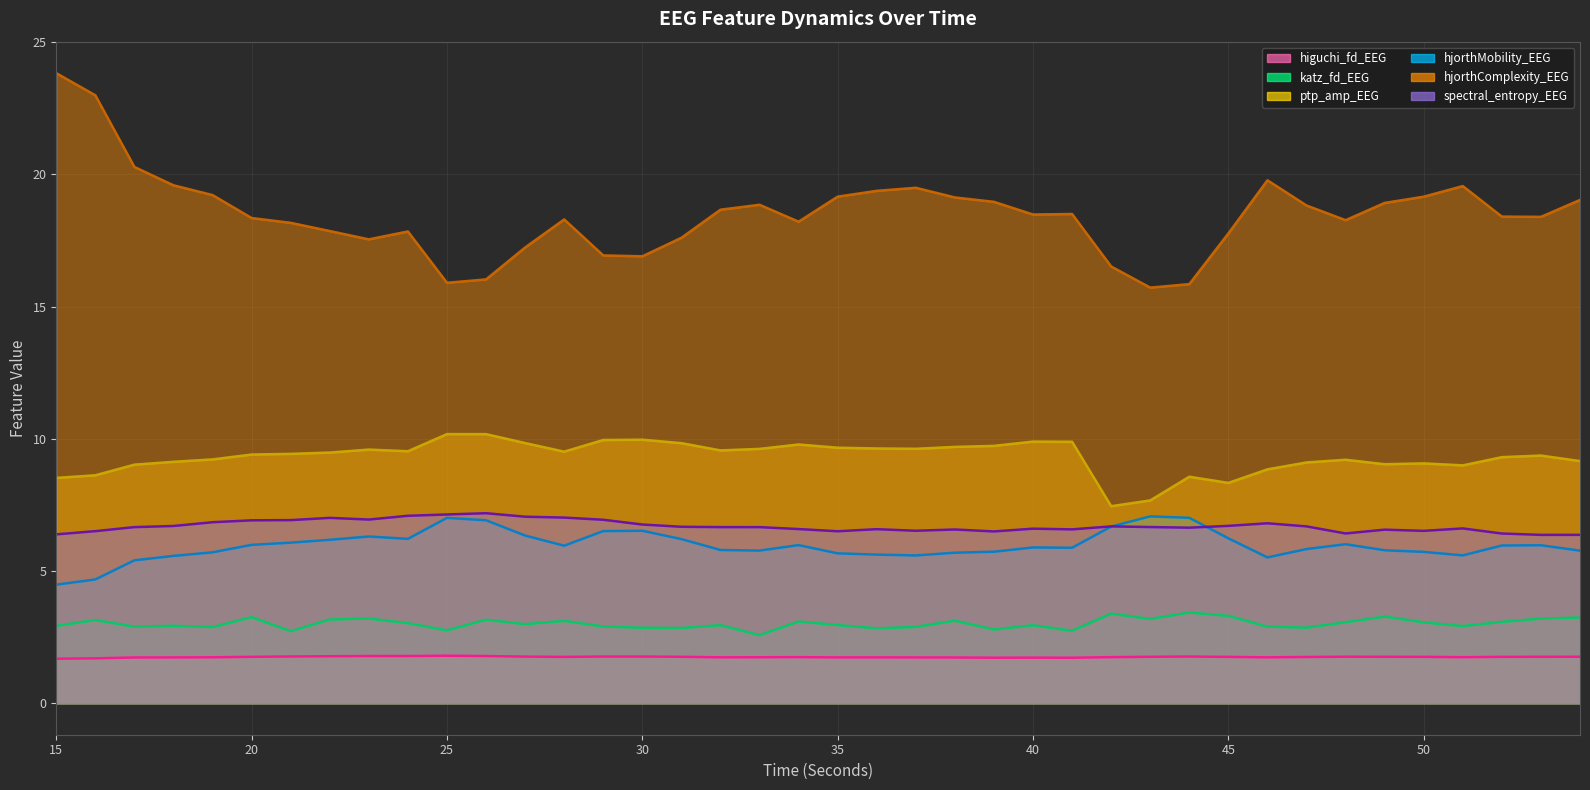

What is the minimum value for katz_fd_EEG?

2.6